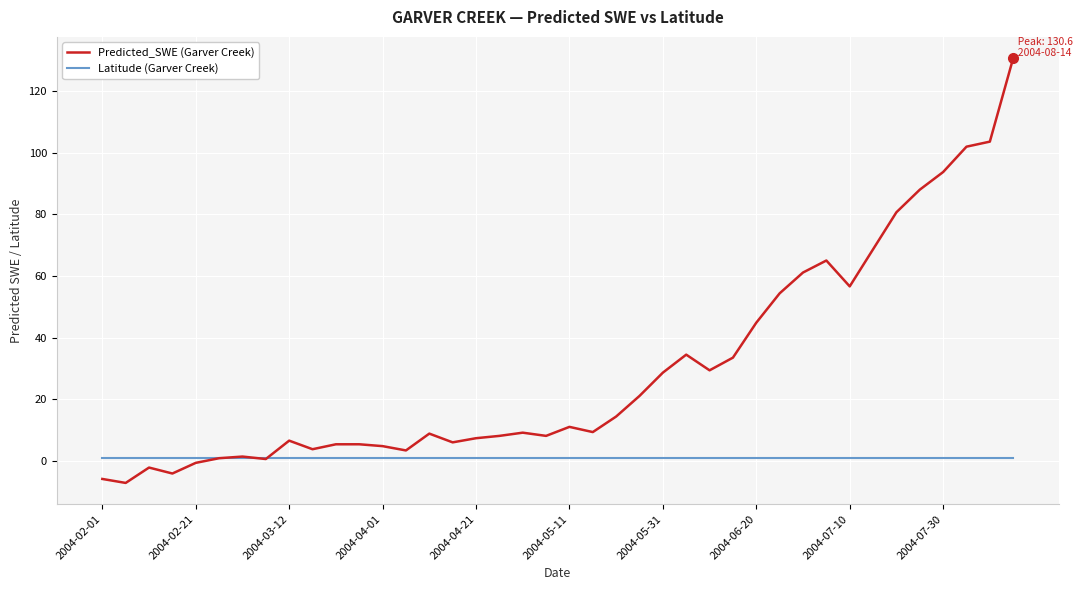

Rank the series by their maximum value, from lowest to highest.

Latitude (Garver Creek), Predicted_SWE (Garver Creek)